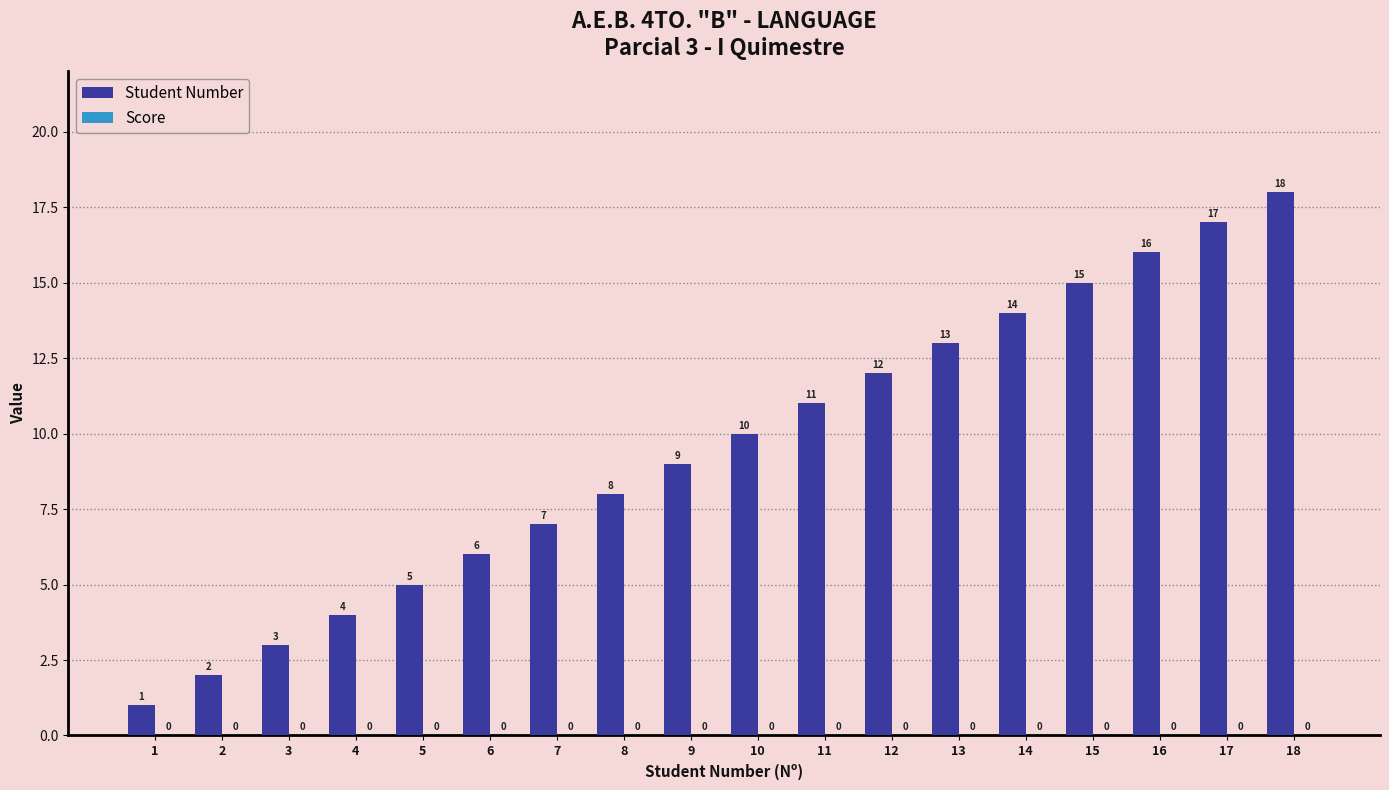

Between 10 and 18, which is larger?

18